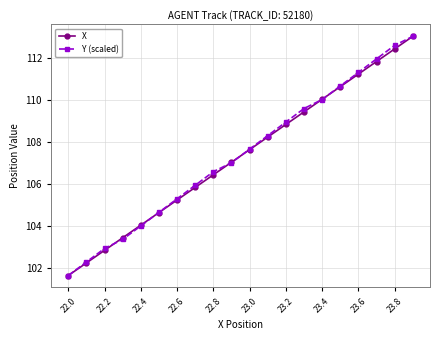

Reading right to left, transcribe all the data shown in this chart.

X: 113.0	112.4	111.8	111.2	110.6	110.0	109.4	108.8	108.2	107.6	107.0	106.4	105.8	105.2	104.6	104.0	103.4	102.8	102.2	101.6
Y (scaled): 113.0	112.6	111.9	111.3	110.7	110.0	109.6	108.9	108.3	107.7	107.0	106.6	105.9	105.3	104.6	104.0	103.4	102.9	102.3	101.6